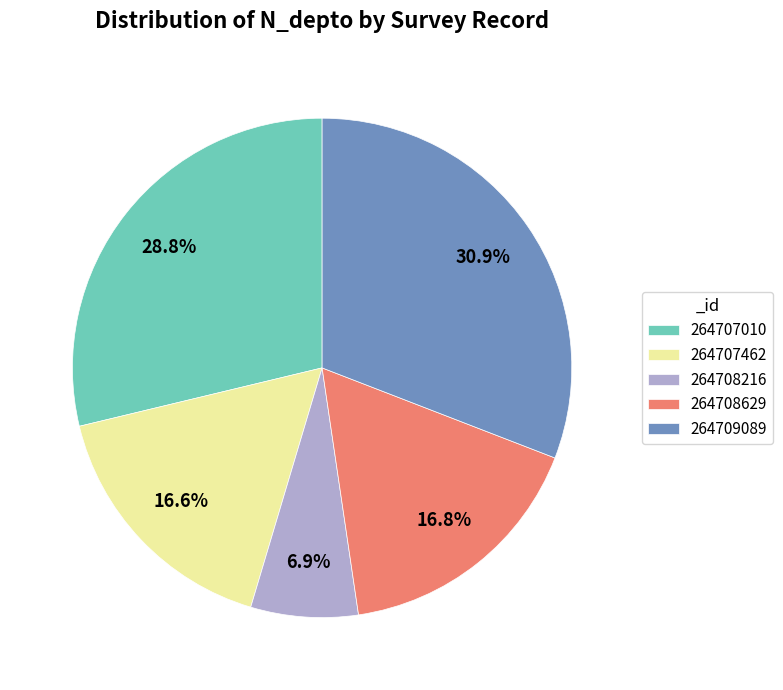

Which slice is the smallest?

264708216